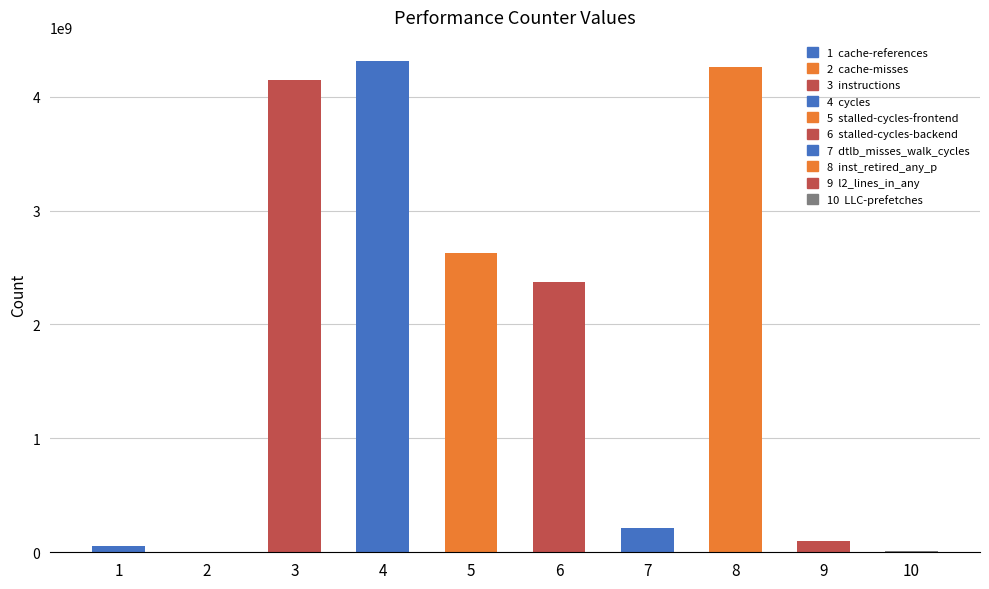

Is it true that the value at 5 is 2625137024?

True